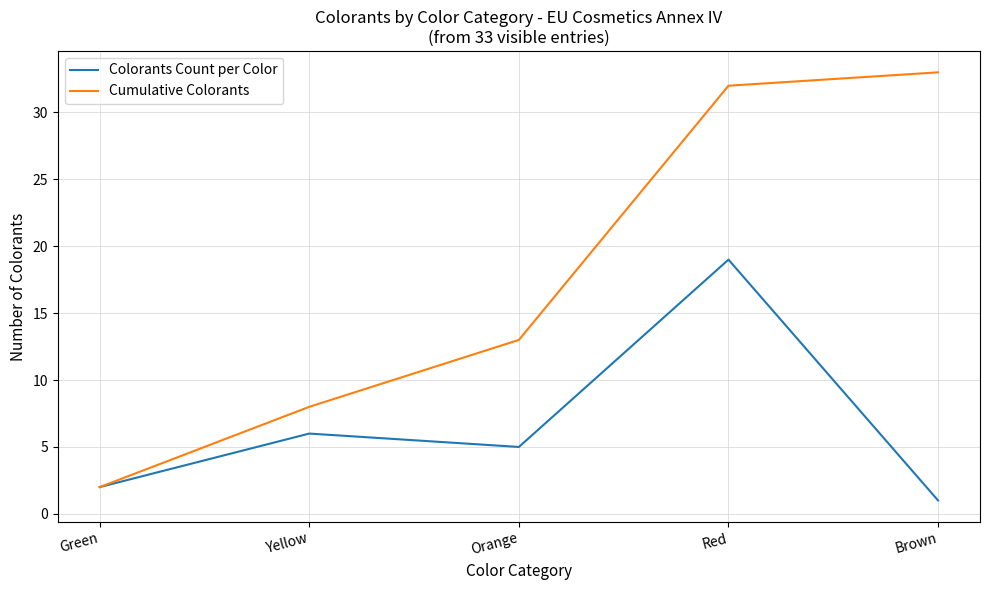

At which label is Cumulative Colorants closest to 17?

Orange